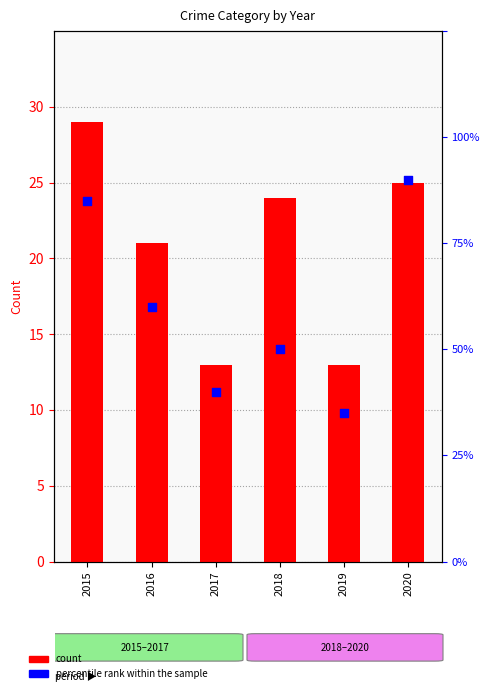

What is the total value across all series at 2016?

33